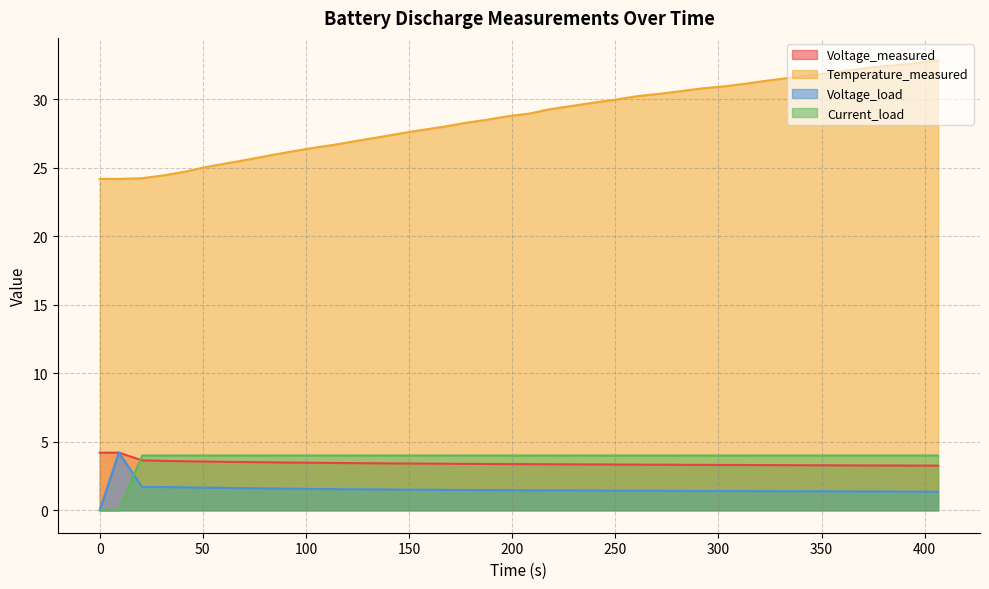

Which series has the largest total across all categories?

Temperature_measured